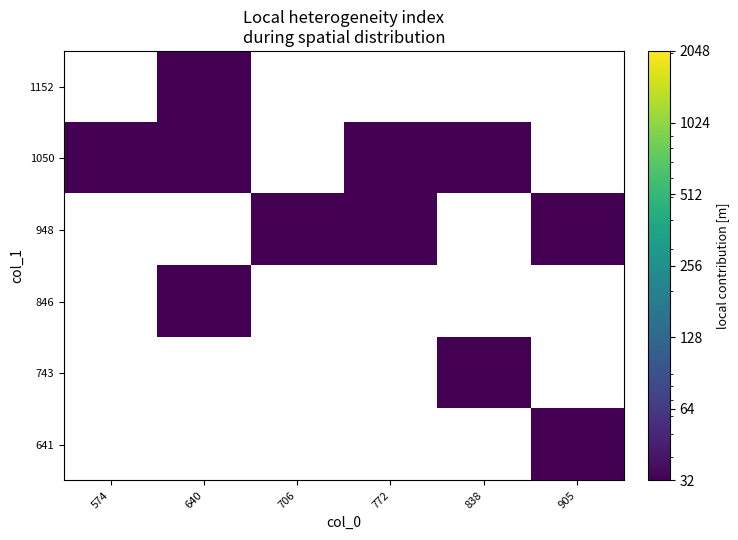

Rank the series by their maximum value, from lowest to highest.

641, 743, 846, 948, 1050, 1152